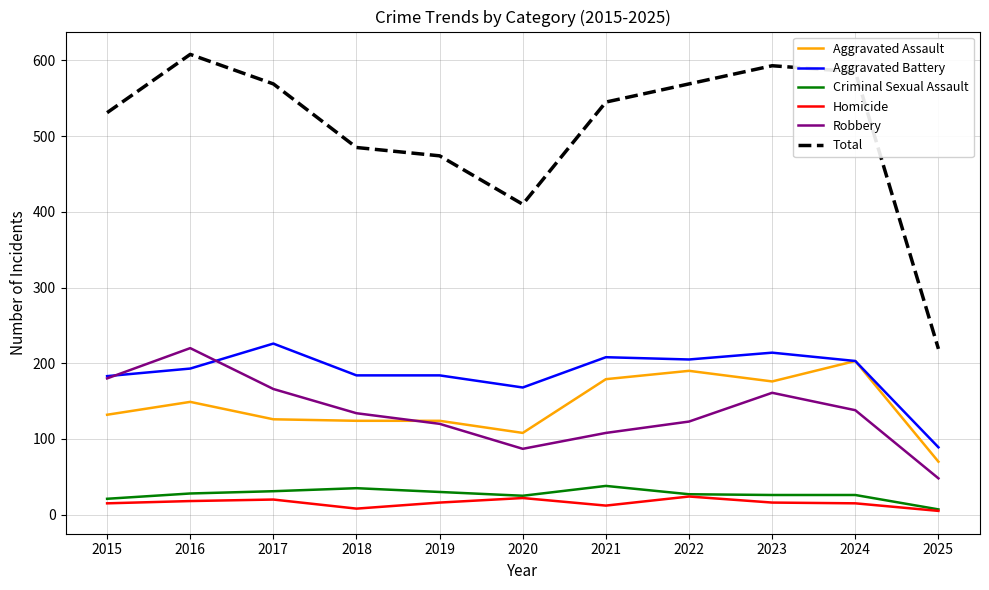

True or false: Aggravated Assault and Total cross at least once.

False